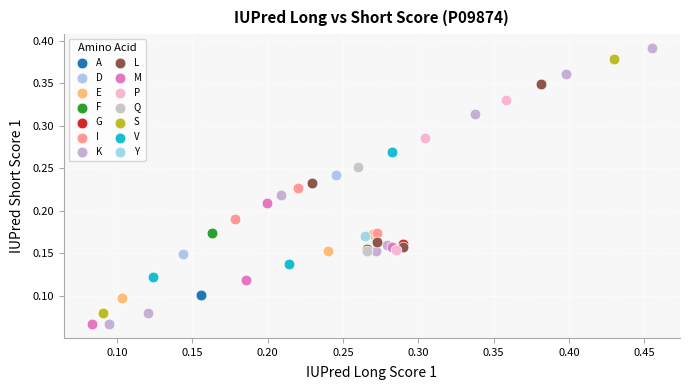

Which series contains the highest Y value?

K